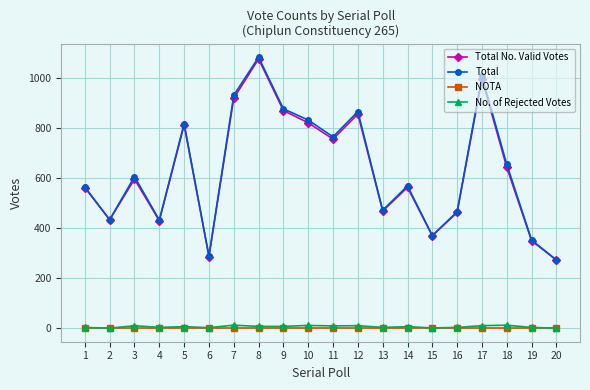

How many interior local valleys does the Total No. Valid Votes series have?

6